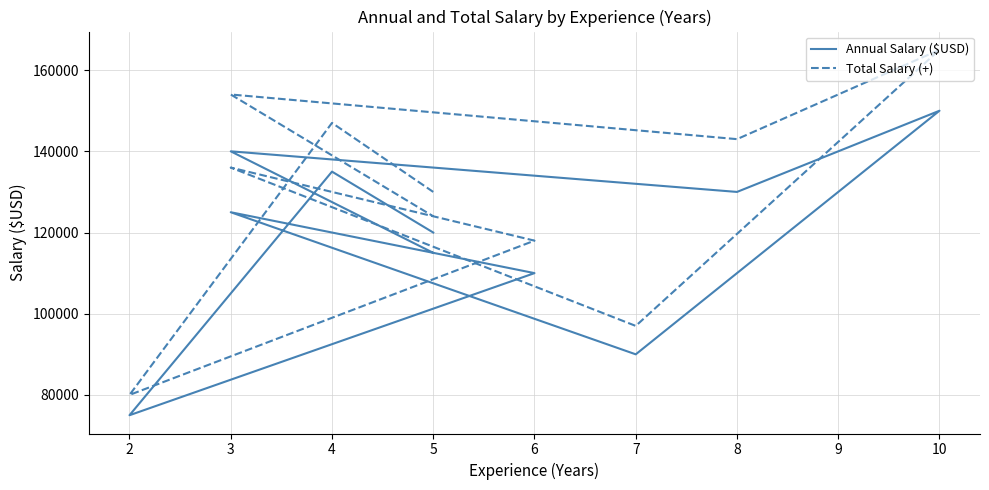

True or false: Annual Salary ($USD) and Total Salary (+) cross at least once.

False